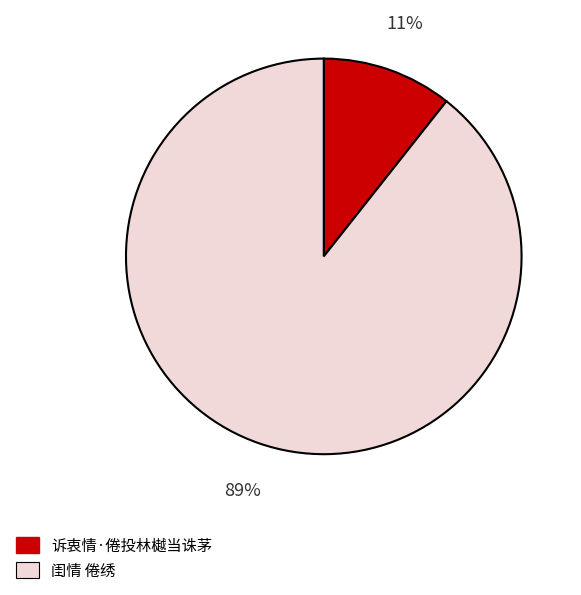

Count the number of slices in the pie.

2